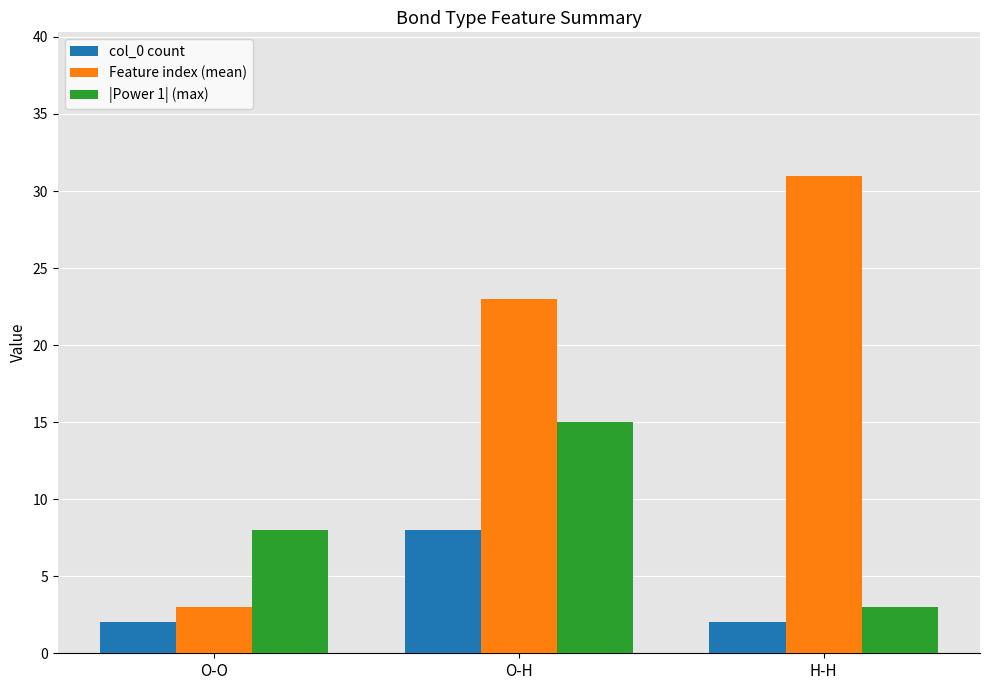

Is the value of |Power 1| (max) at H-H greater than the value of col_0 count at O-O?

Yes